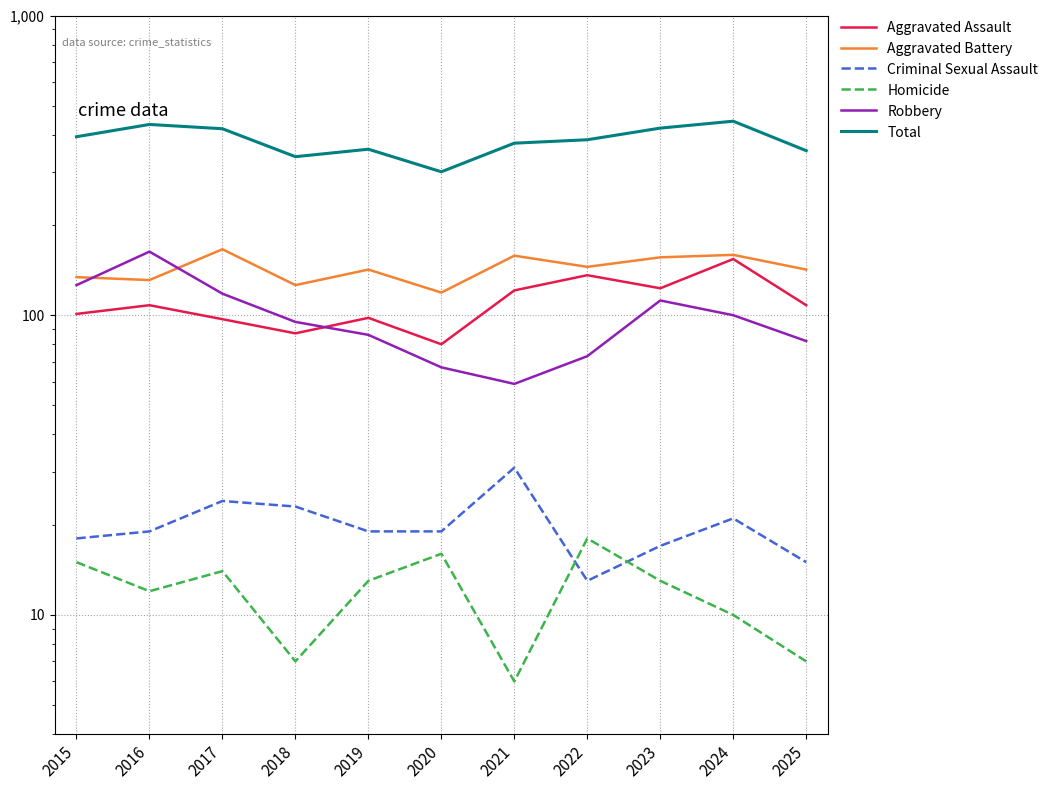

What is the difference between the Homicide values at 2023 and 2017?

1